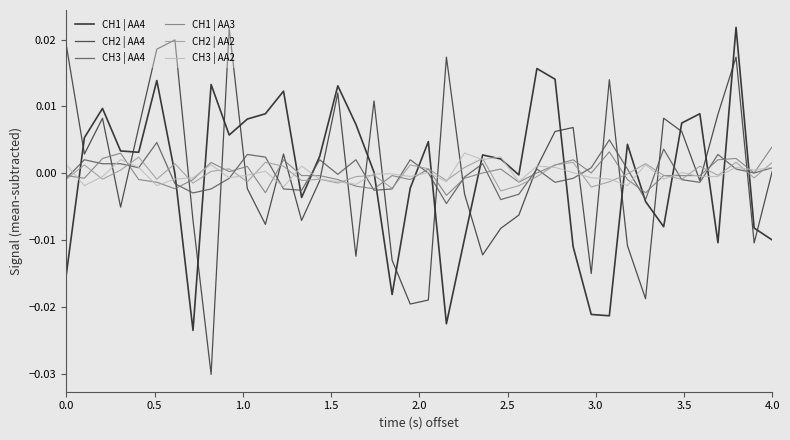

True or false: CH1 | AA3 and CH2 | AA4 cross at least once.

True